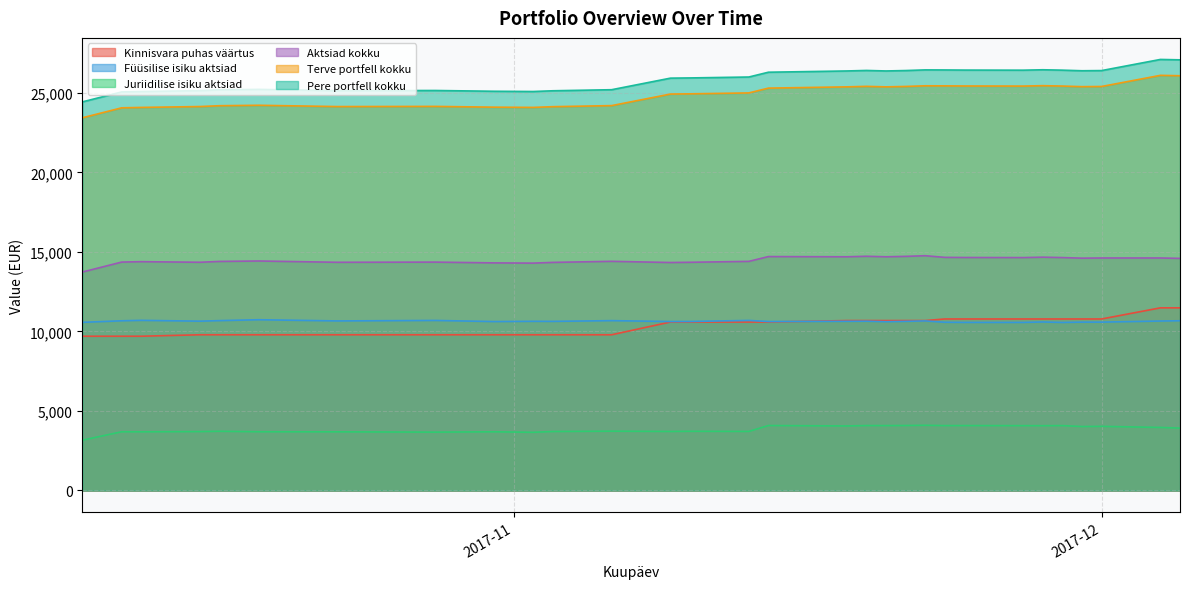

At which label does Aktsiad kokku first exceed 14592?

2017-11-14